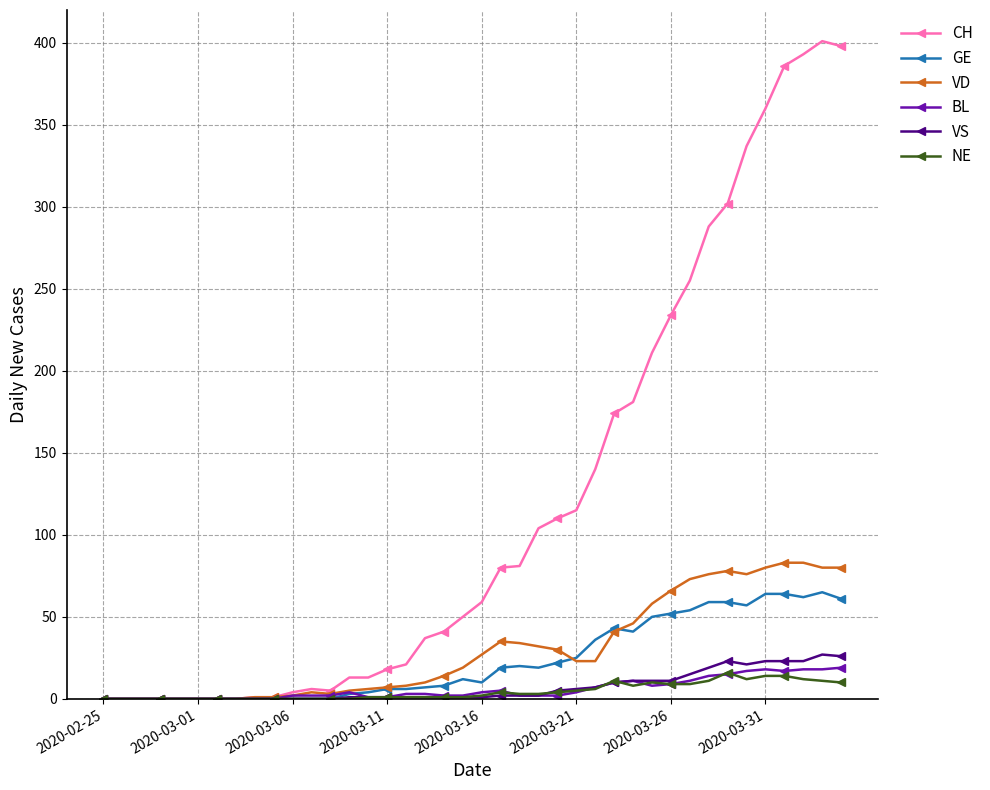

What is the highest value of the VD series?

83